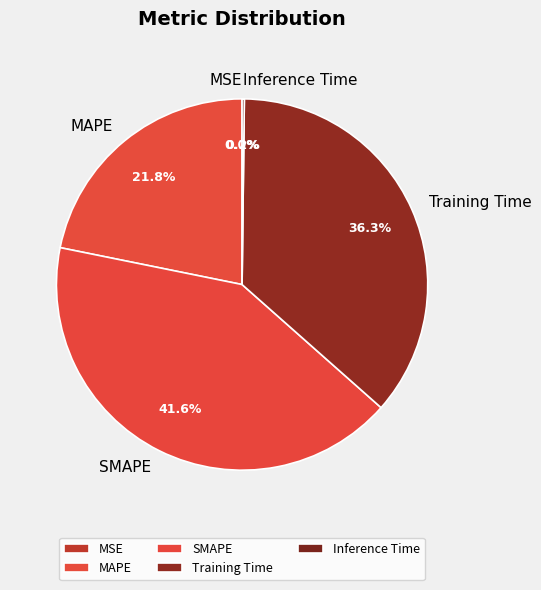

Is it true that SMAPE is 42% of the pie?

True